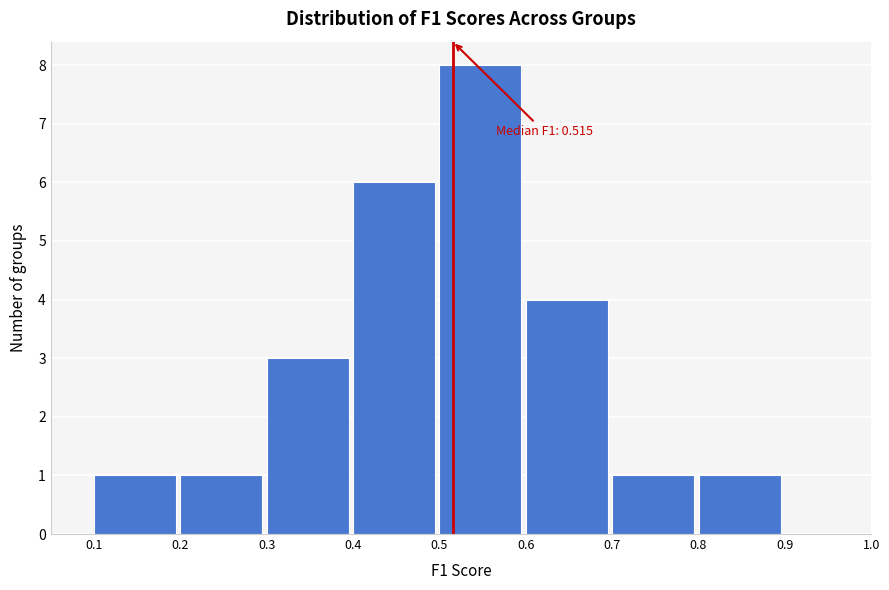

Over which range of the x-axis is the bar tallest?

0.5 to 0.6